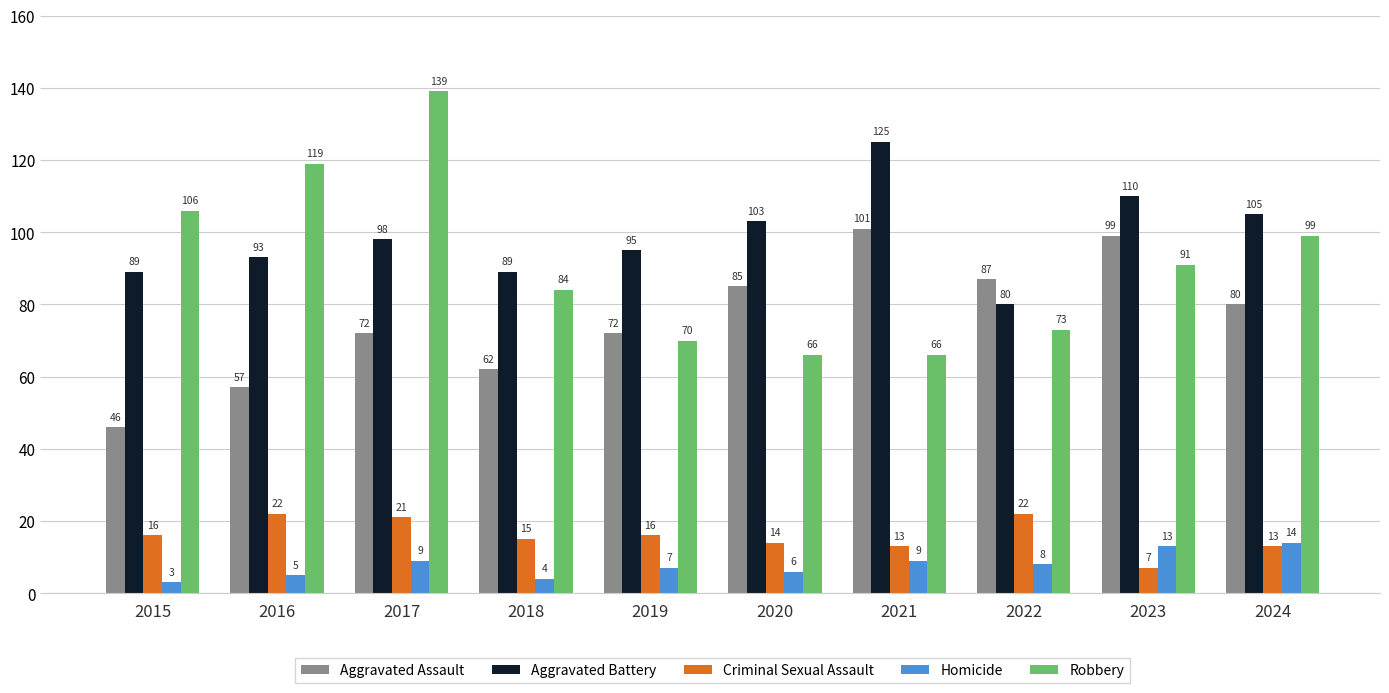

How many data points in Aggravated Battery are less than 98?

5